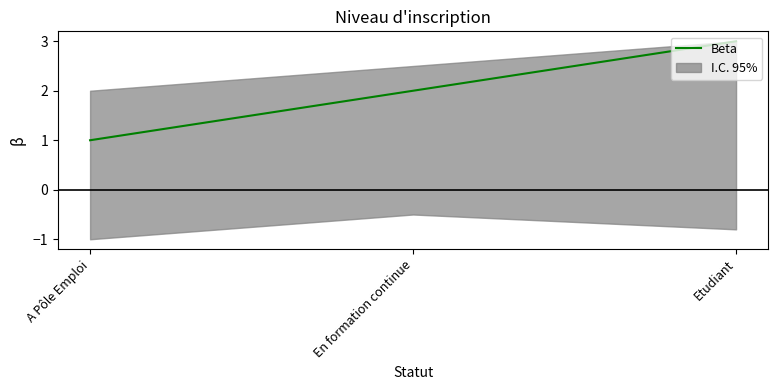

What value does the data have at En formation continue?

2